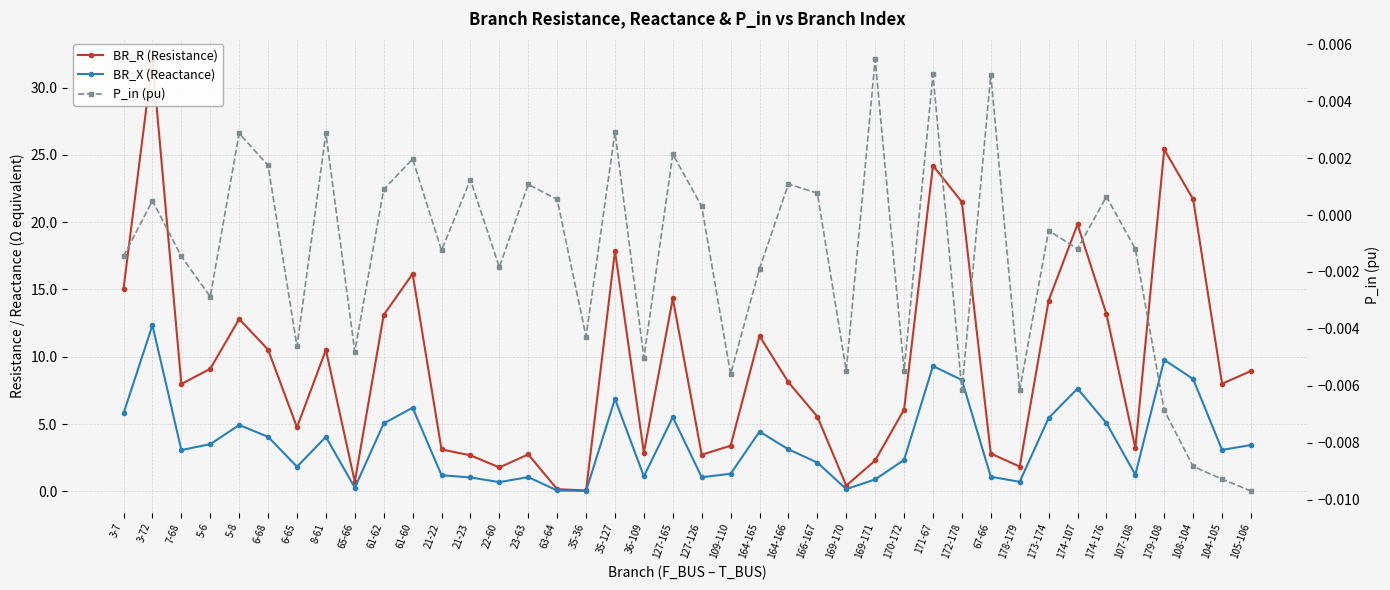

Does the chart display data point markers on the line(s)?

Yes